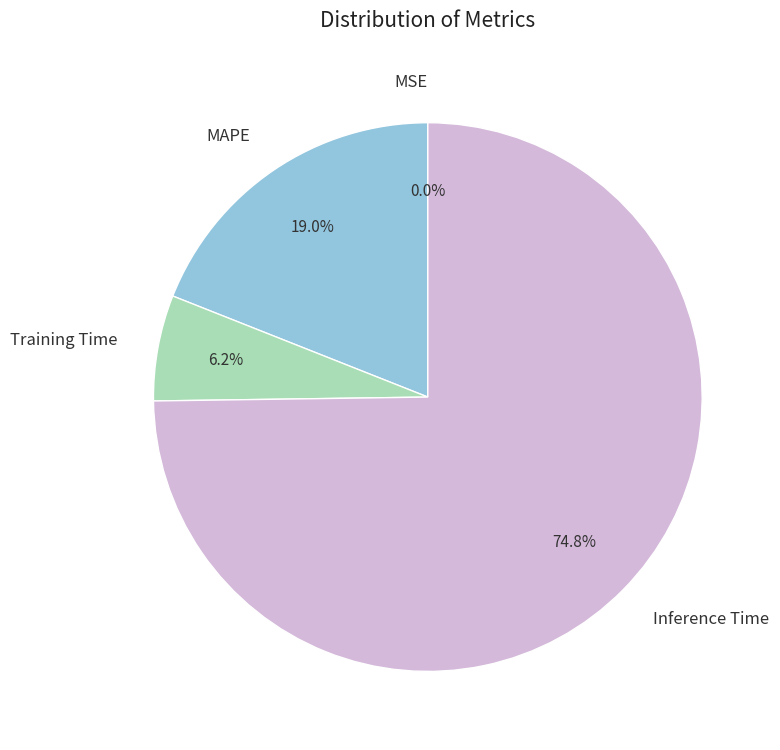

Which slice is the largest?

Inference Time